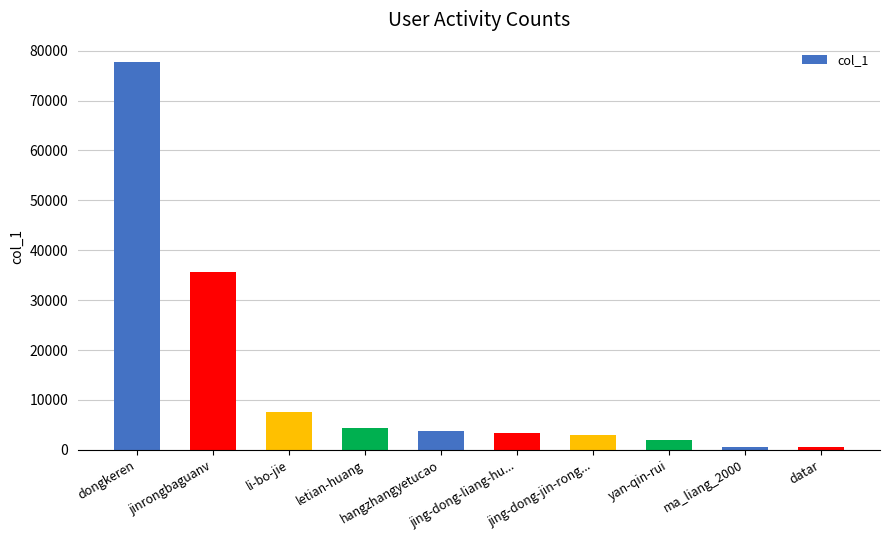

At which label is the value closest to 39103?

jinrongbaguanv